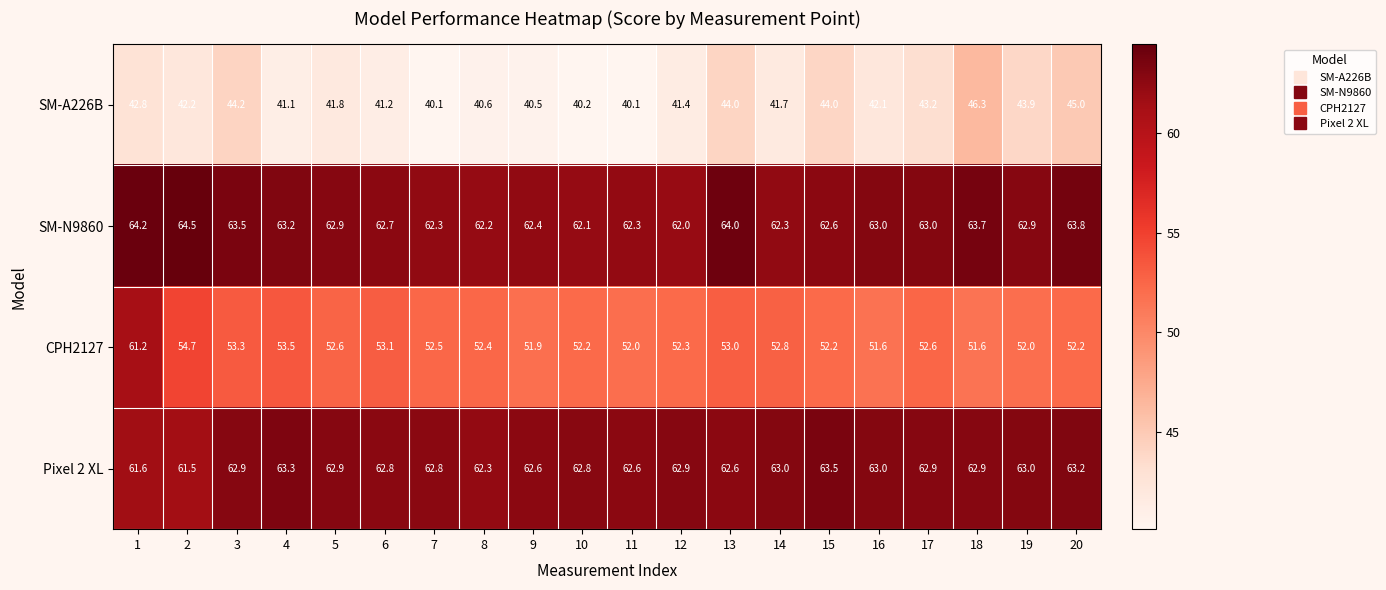

What is the difference between the SM-N9860 values at 3 and 14?

1.2